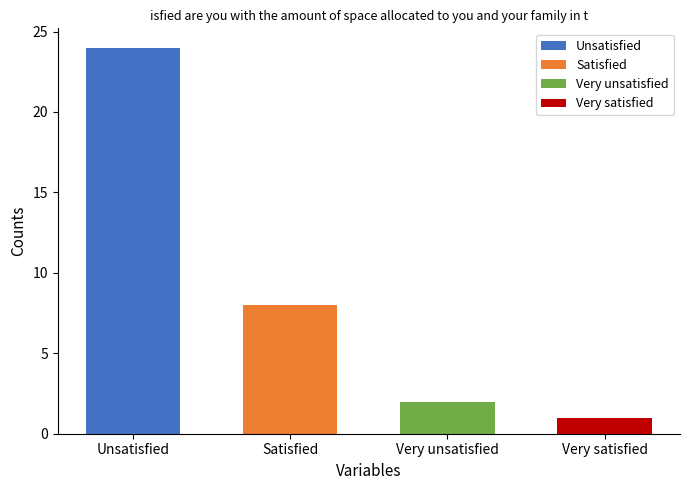

What is the change in value from Unsatisfied to Very unsatisfied?

-22